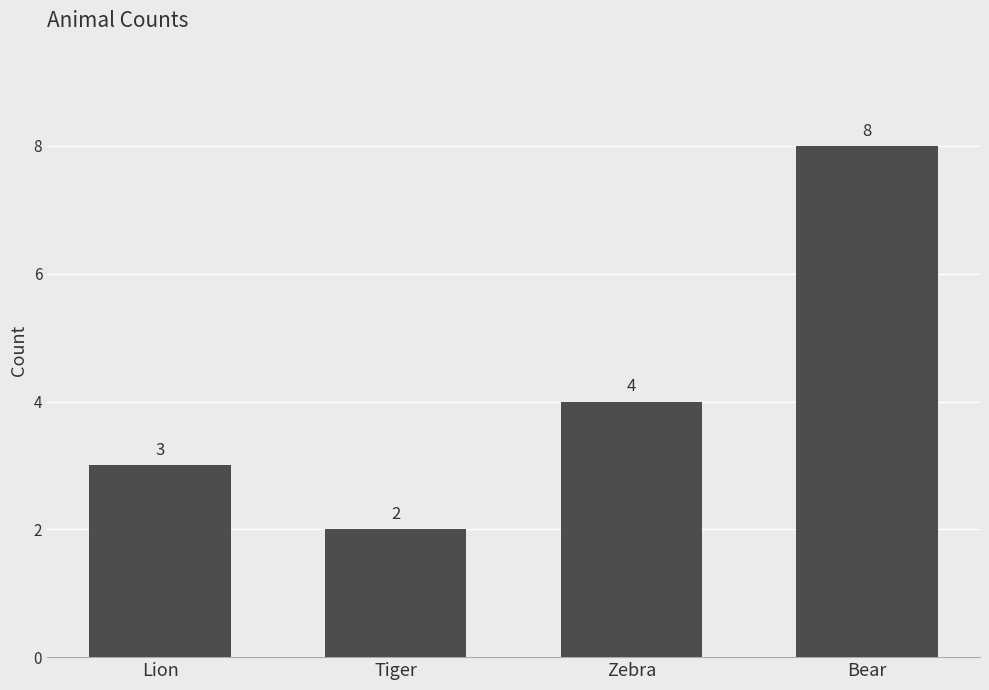

Approximately how many times larger is the value at Bear compared to Zebra?

2.0